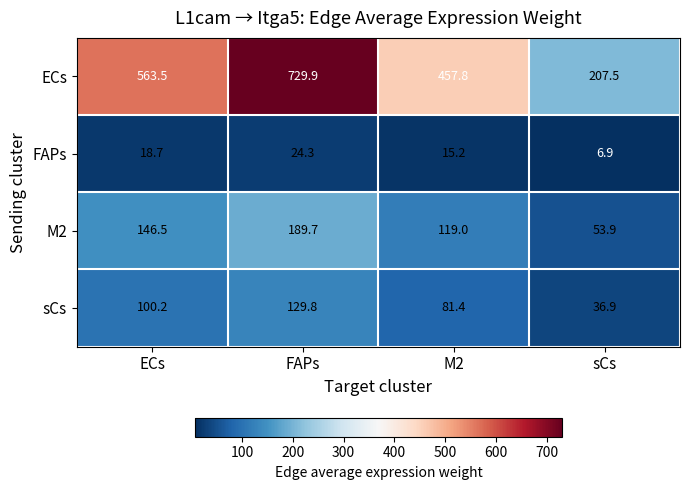

At which category does the chart reach its peak across all series?

FAPs